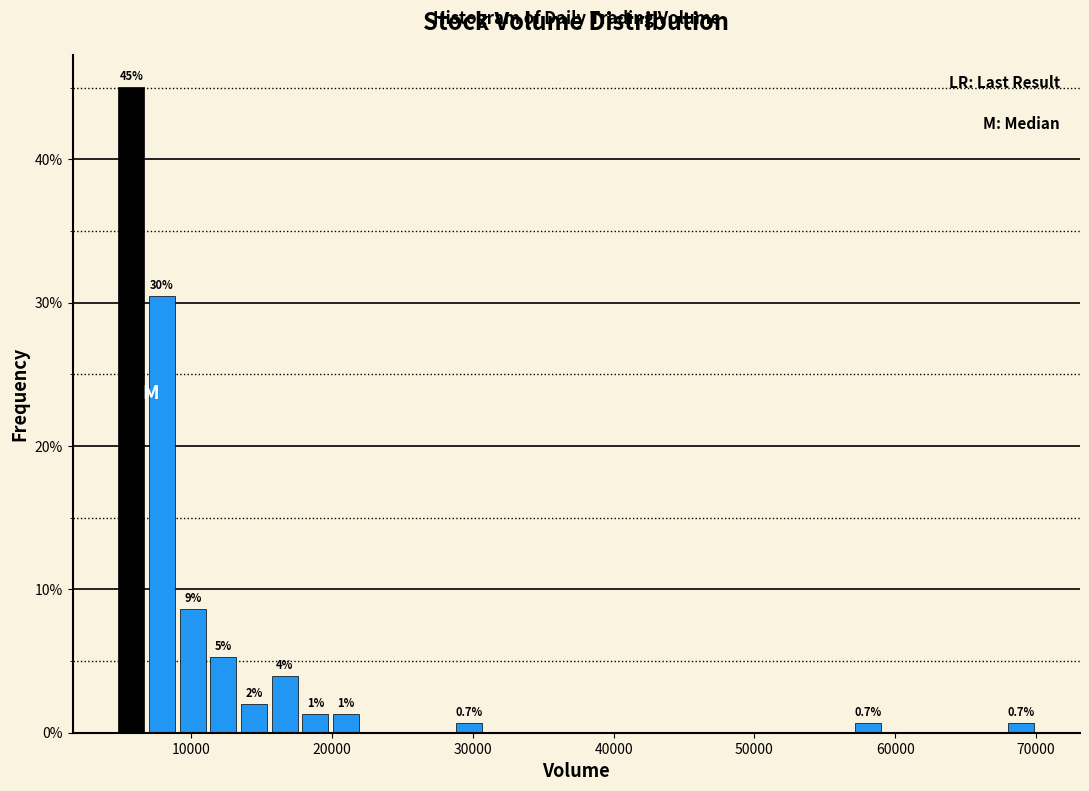

Read against the x-axis, roughly where is the centre of the tallest bar?

6000